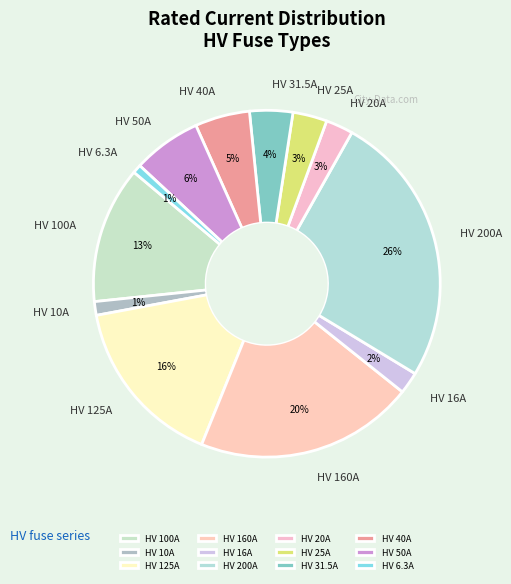

What is the largest slice in the pie chart?

HV 200A